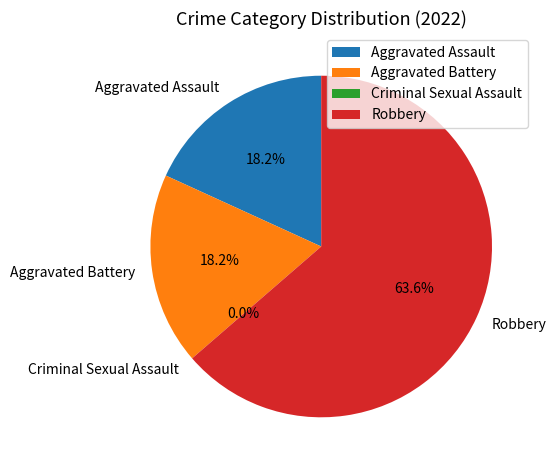

How many slices are in this pie chart?

4